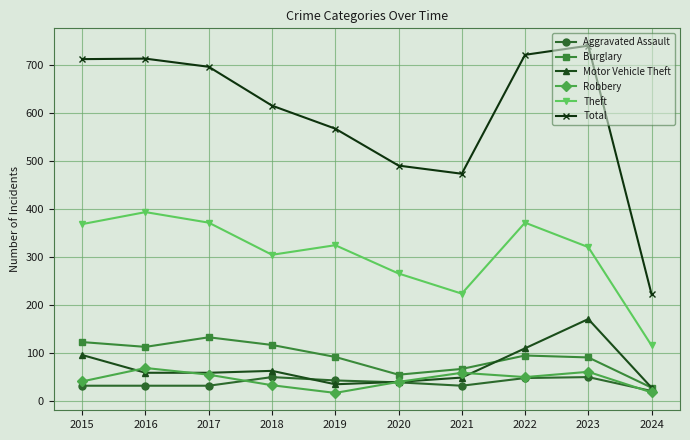

What is the total value across all series at 2020?

931